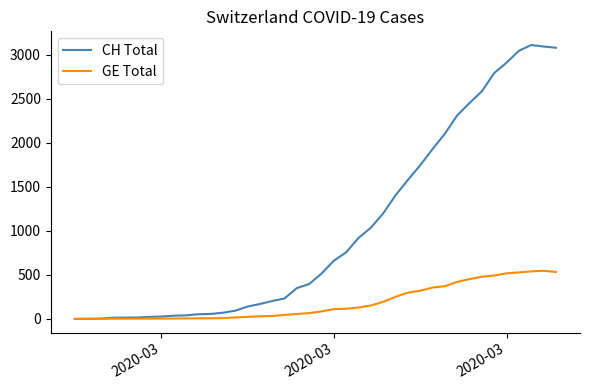

Which series has the largest range (max minus min)?

CH Total